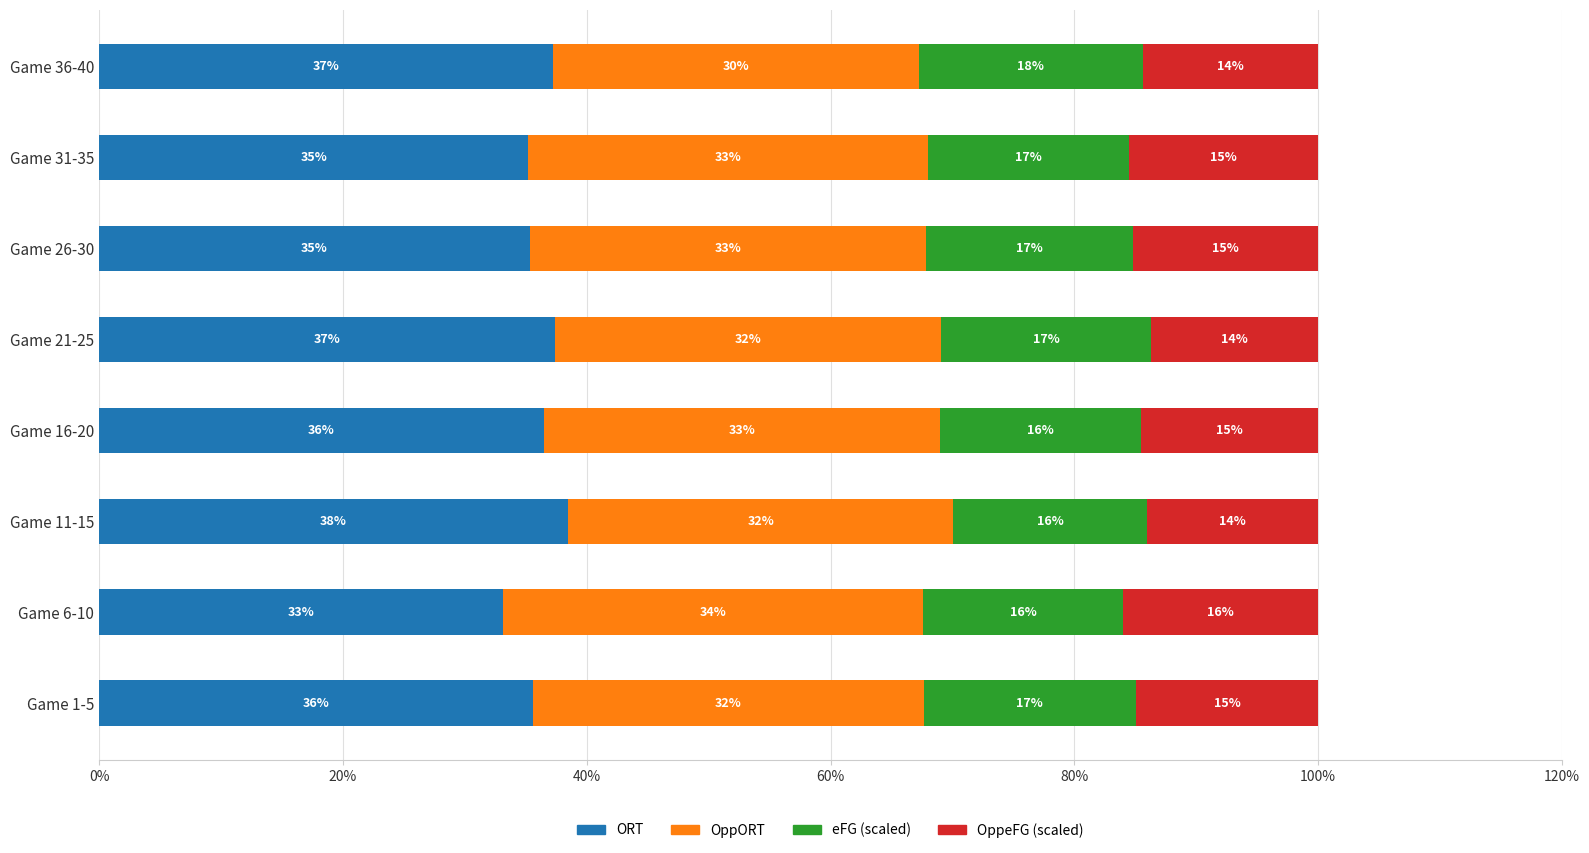

What is the total value across all series at Game 16-20?

100.0